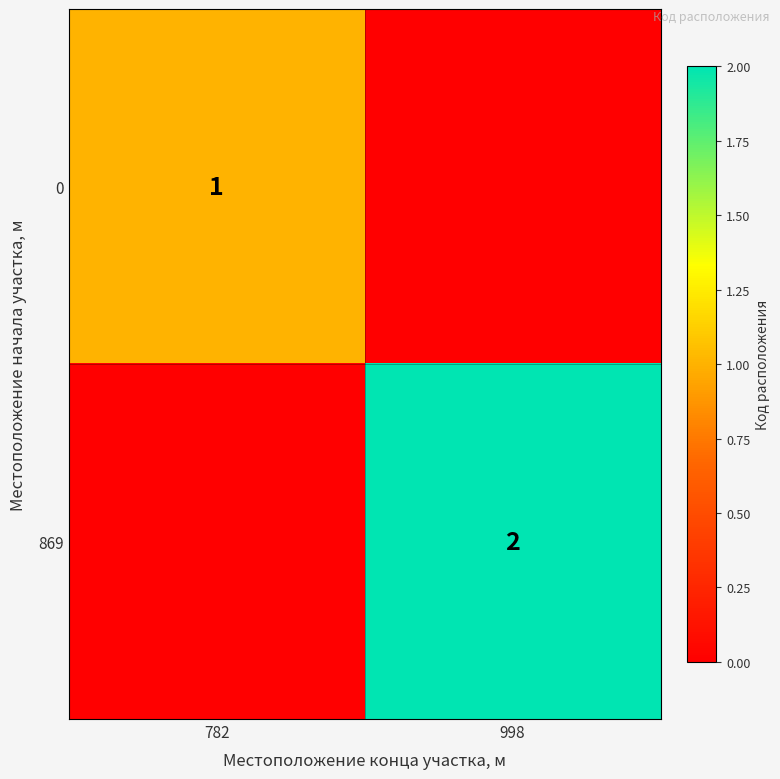

Is it true that 869 equals 3 at 998?

False